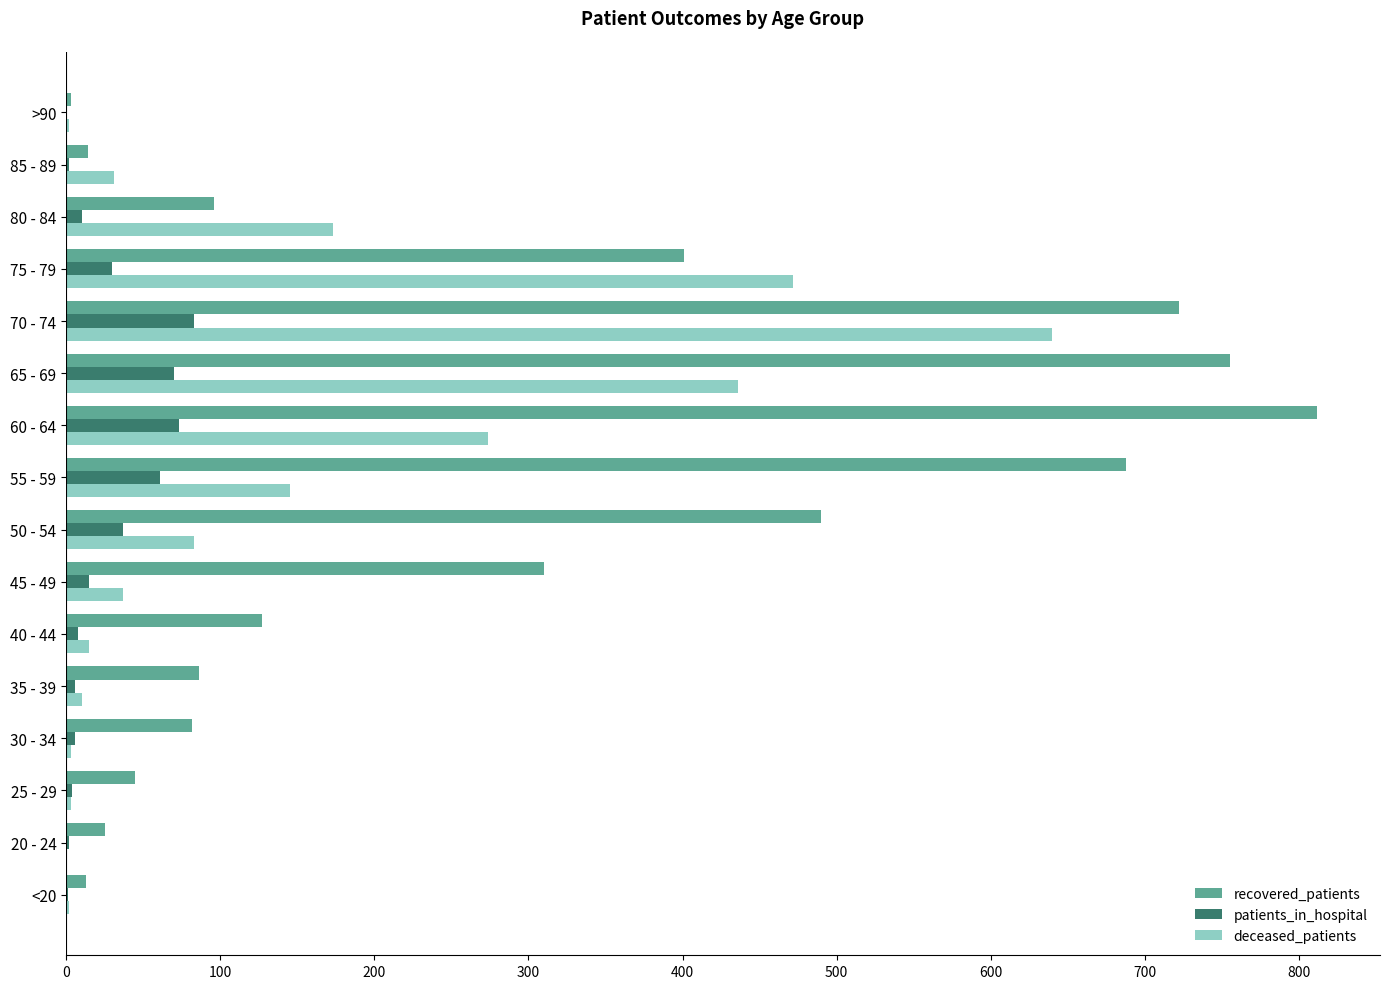

At which category is the sum across all series the highest?

70 - 74